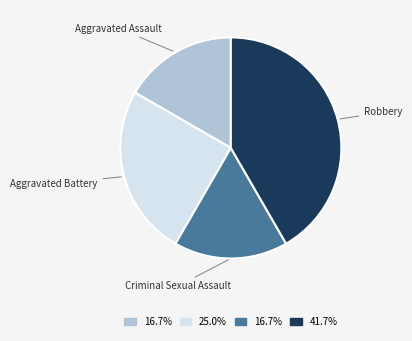

Is there any slice that represents more than half of the pie?

No